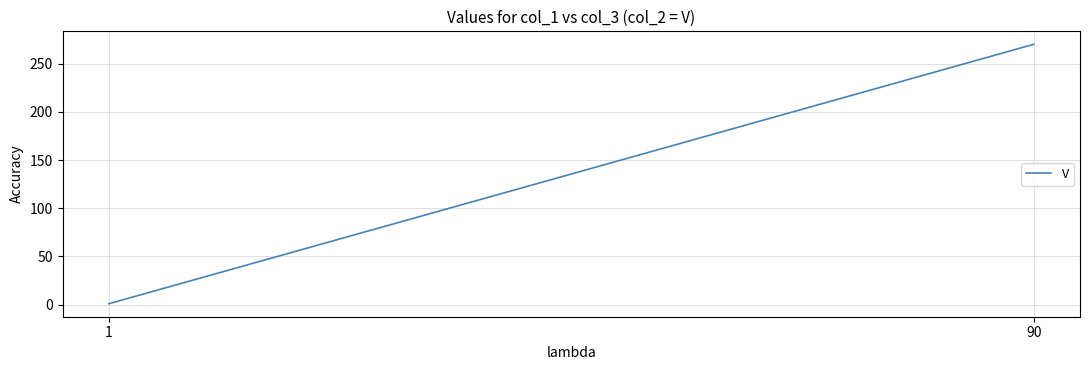

At which category does the chart reach its peak across all series?

90